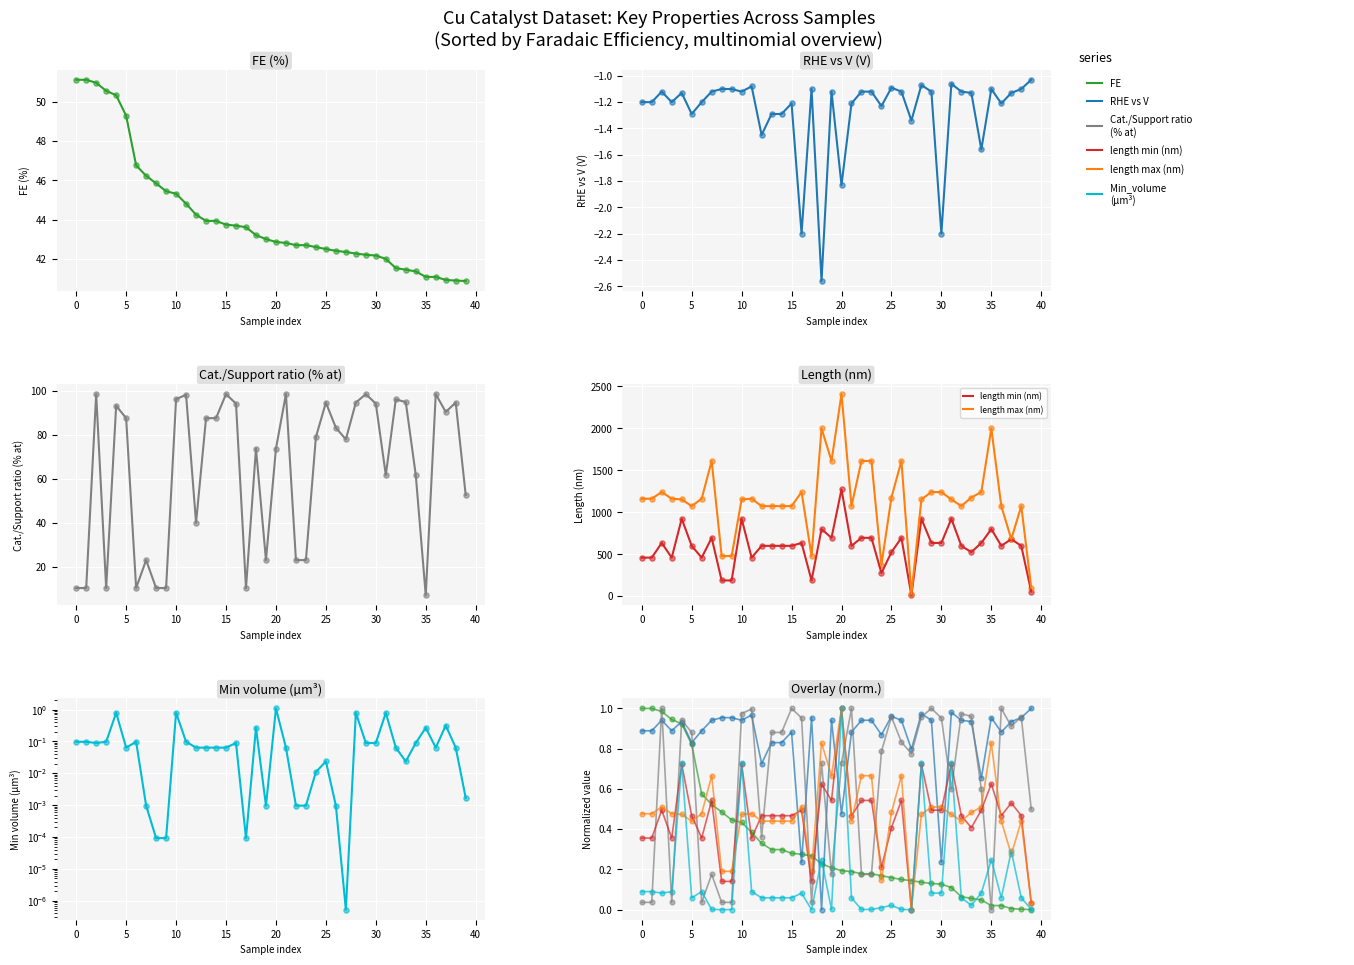

Which series contains the lowest Y value?

FE